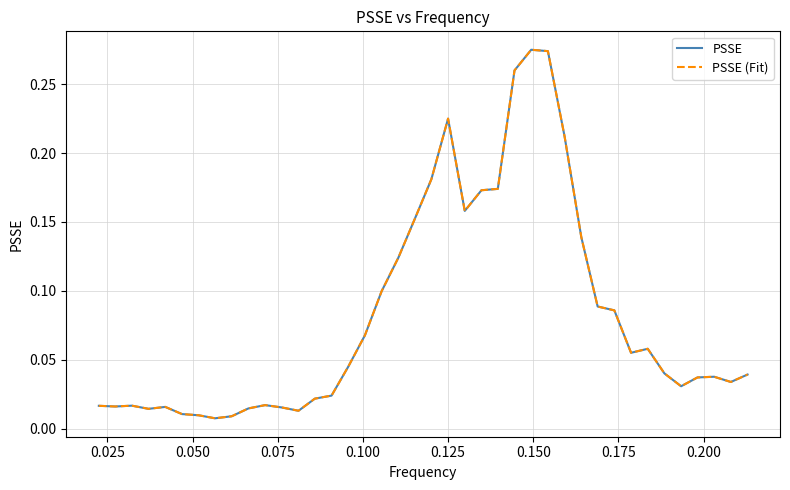

What is the value of the PSSE (Fit) point at the 33rd from the left?

0.1